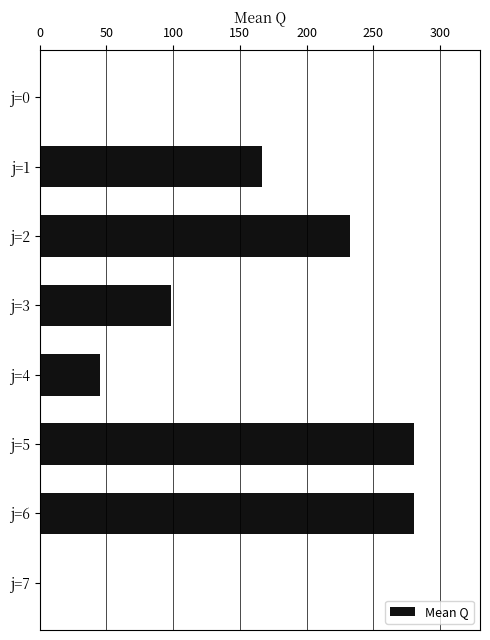

What is the greatest value displayed?

280.6